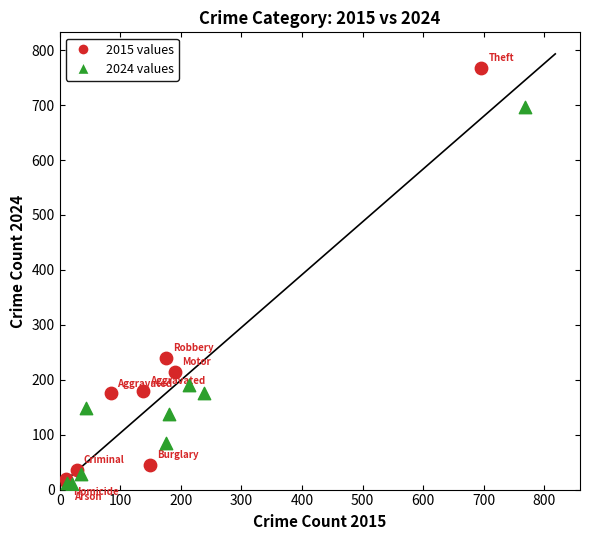

Which series has the widest spread of Y values?

2015 values